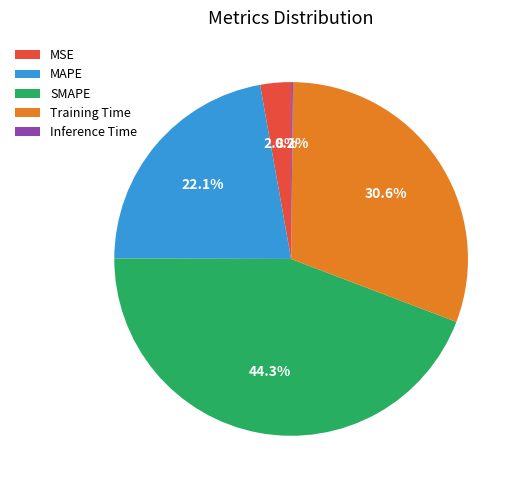

Which slice is the largest?

SMAPE